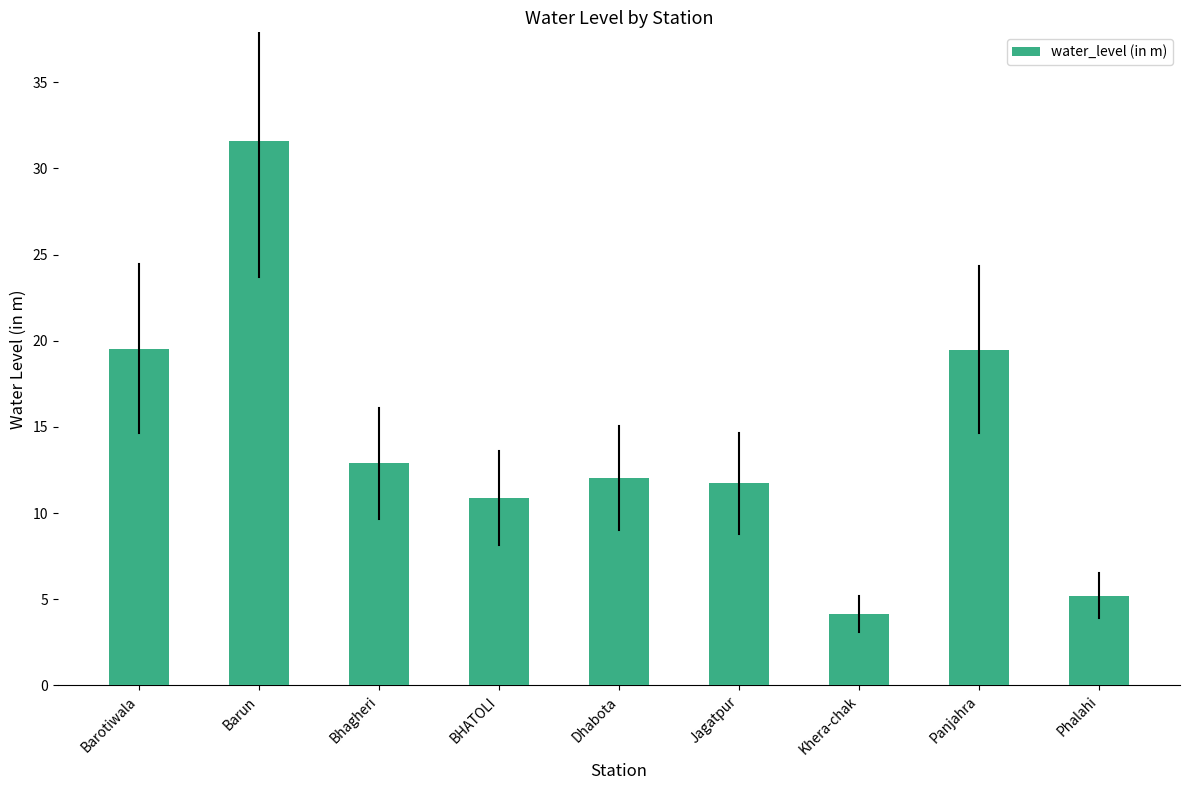

What is the difference between the values at BHATOLI and Bhagheri?

2.0